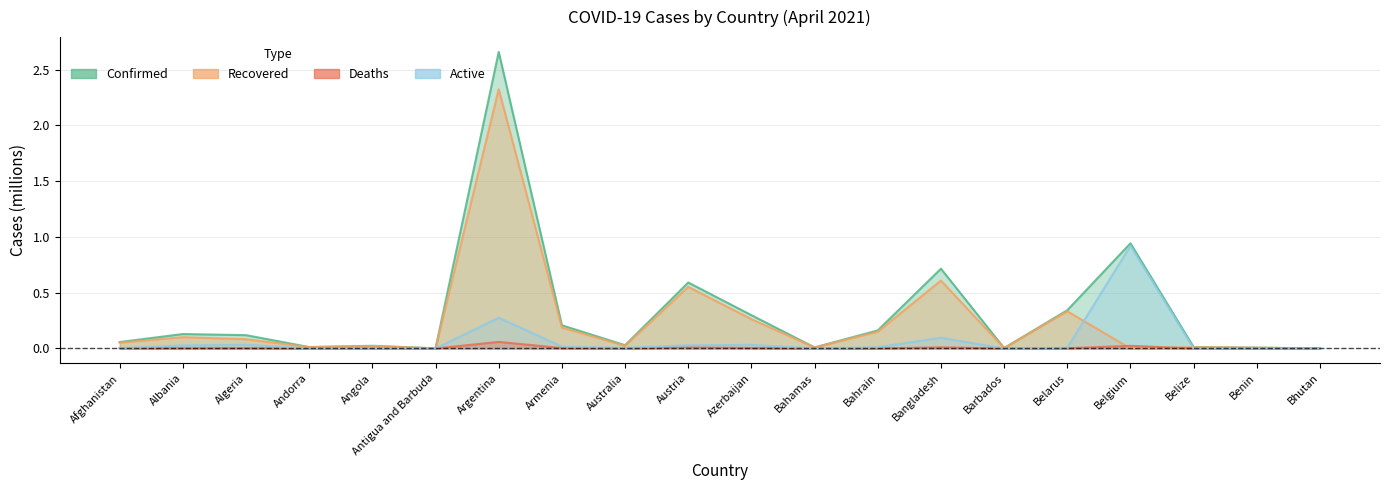

At which category does Confirmed reach its first local peak?

Albania